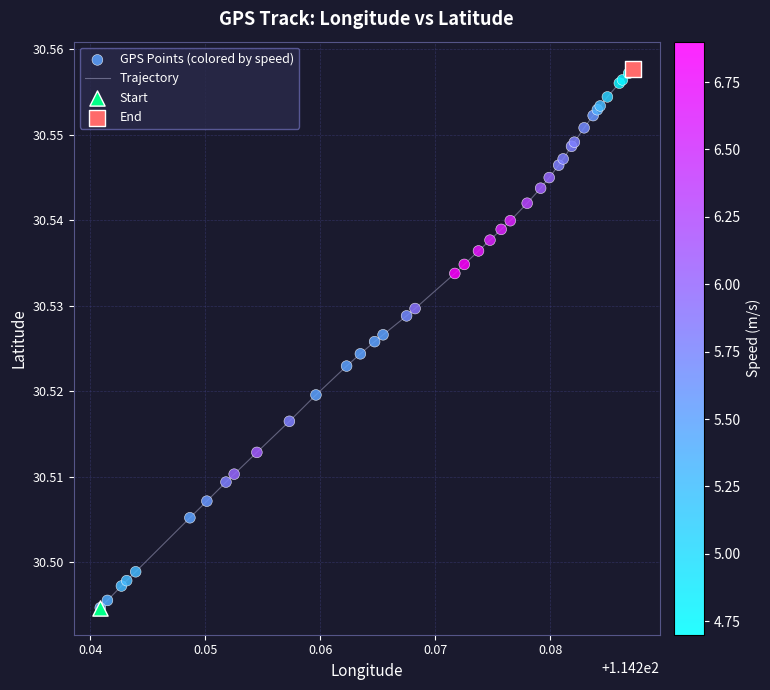

Is this an area chart (filled region under the line)?

No